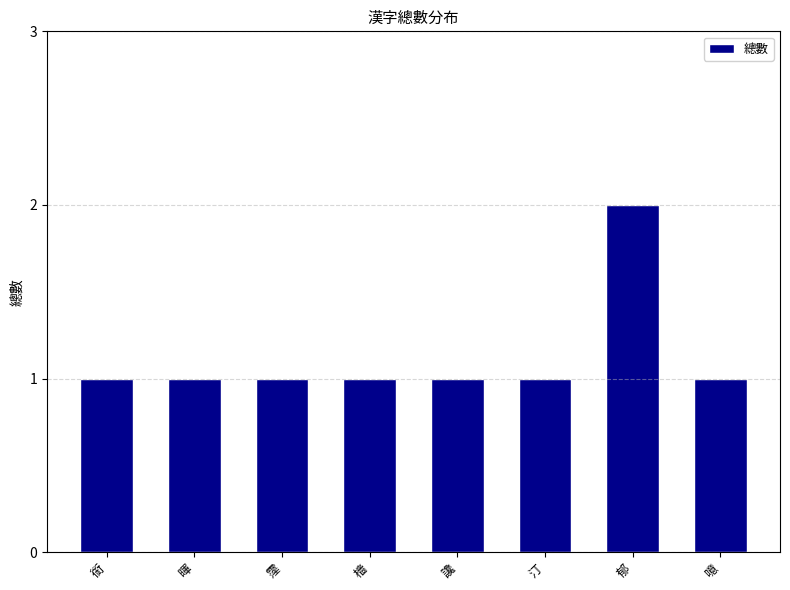

Which category has the highest value across all series?

郁